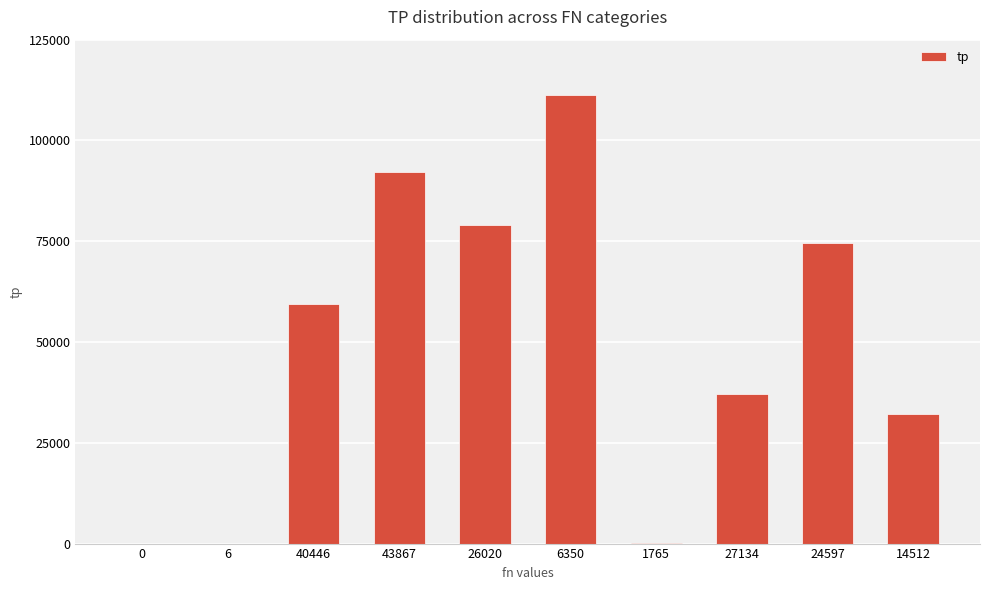

What is the average value?

48617